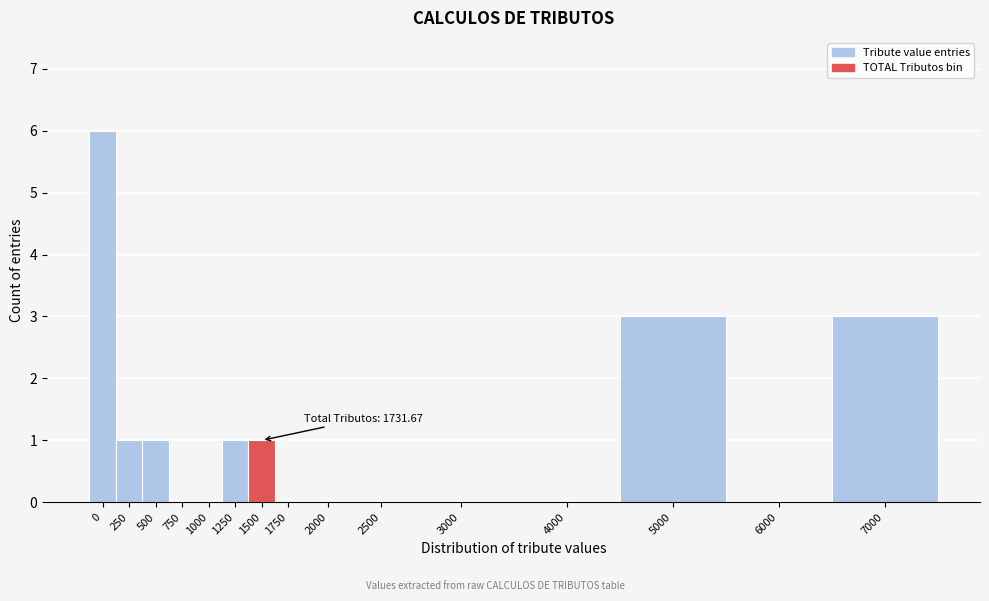

Reading left to right, transcribe all the data shown in this chart.

0=6	250=1	500=1	750=0	1000=0	1250=1	1500=1	1750=0	2000=0	2500=0	3000=0	4000=0	5000=3	6000=0	7000=3